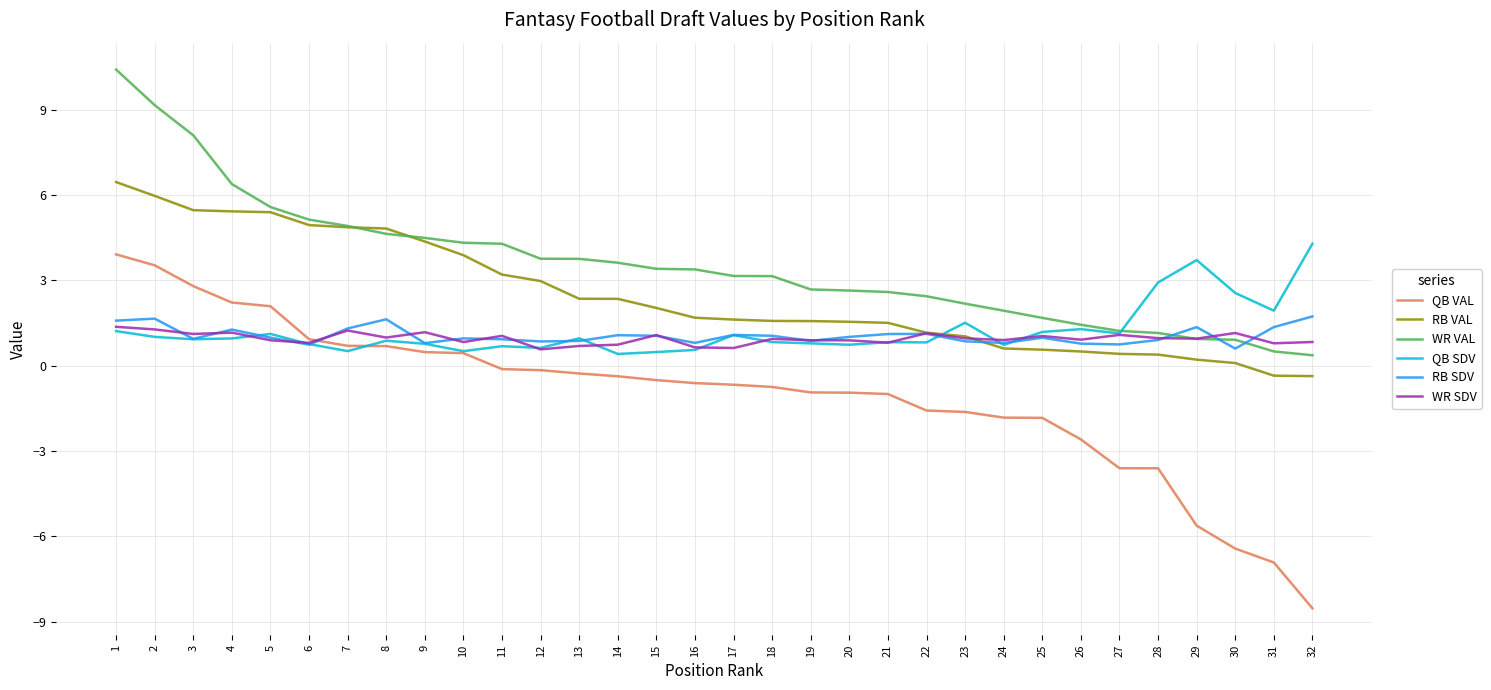

Does the chart display data point markers on the line(s)?

No